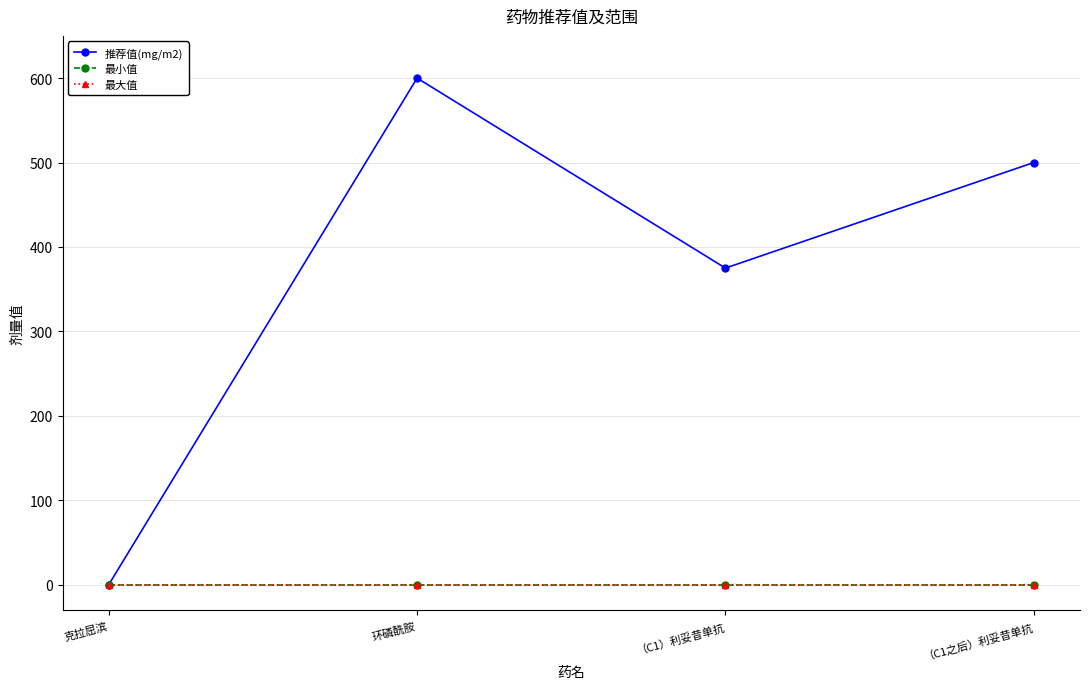

Where does the 推荐值(mg/m2) series first go above 500?

环磷酰胺